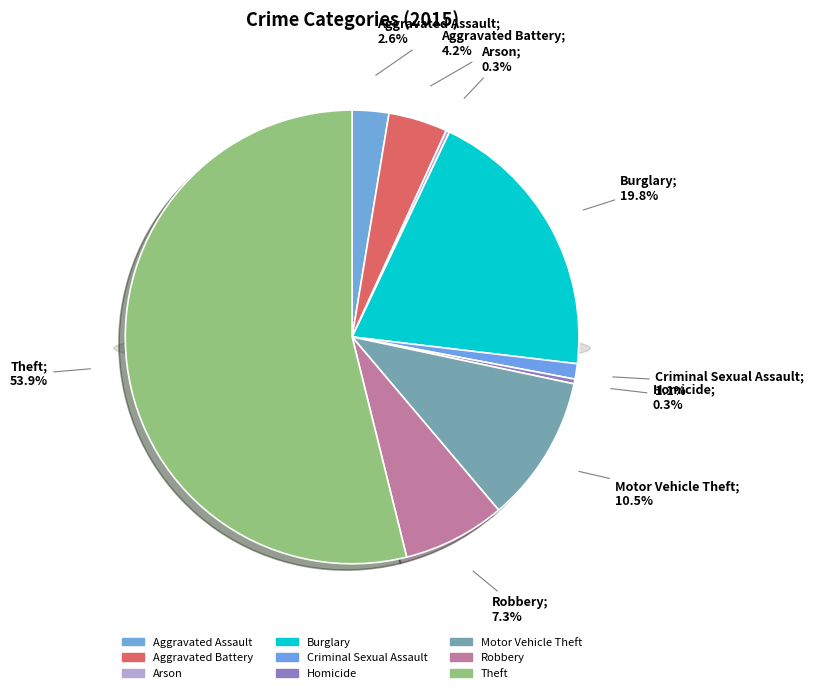

What percentage do Homicide and Criminal Sexual Assault together represent?

1.4%